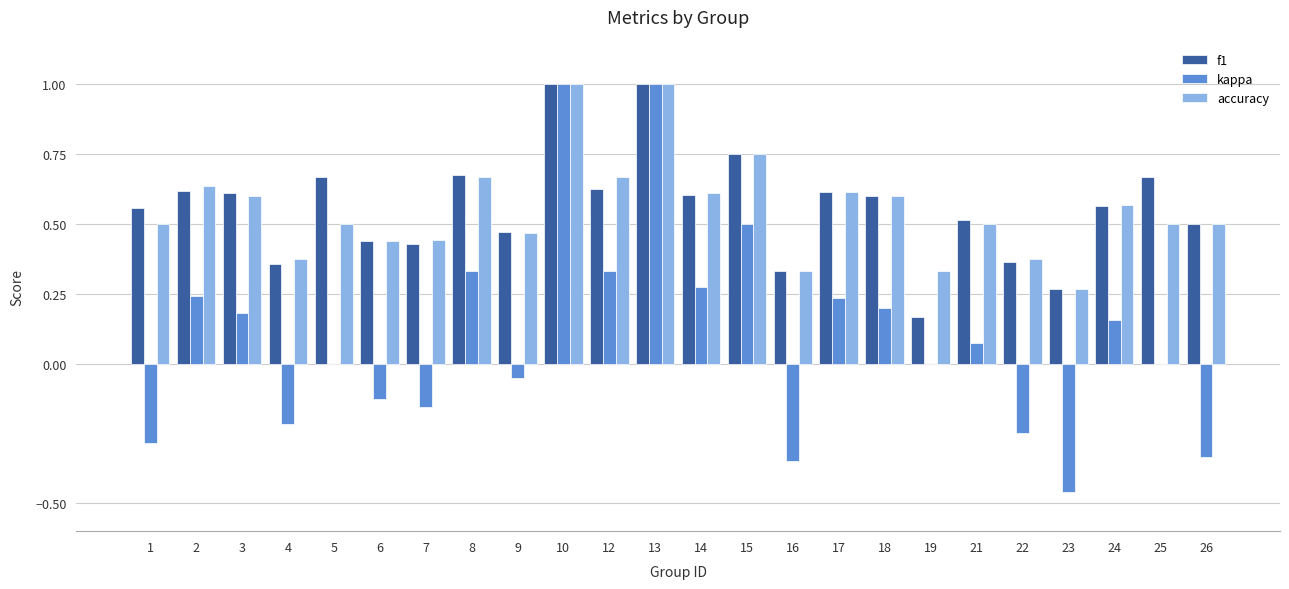

The kappa series shows -0.8 at 25. True or false?

False